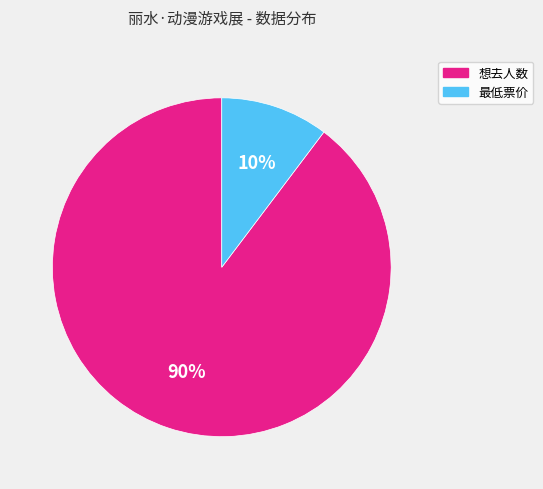

How many slices are in this pie chart?

2